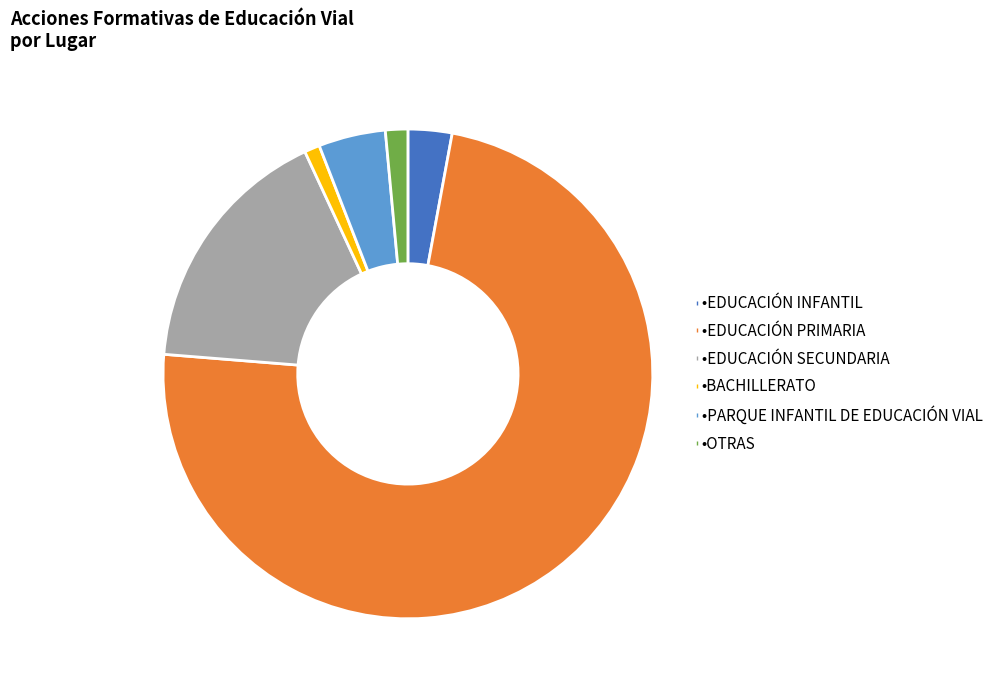

Is there any slice that represents more than half of the pie?

Yes